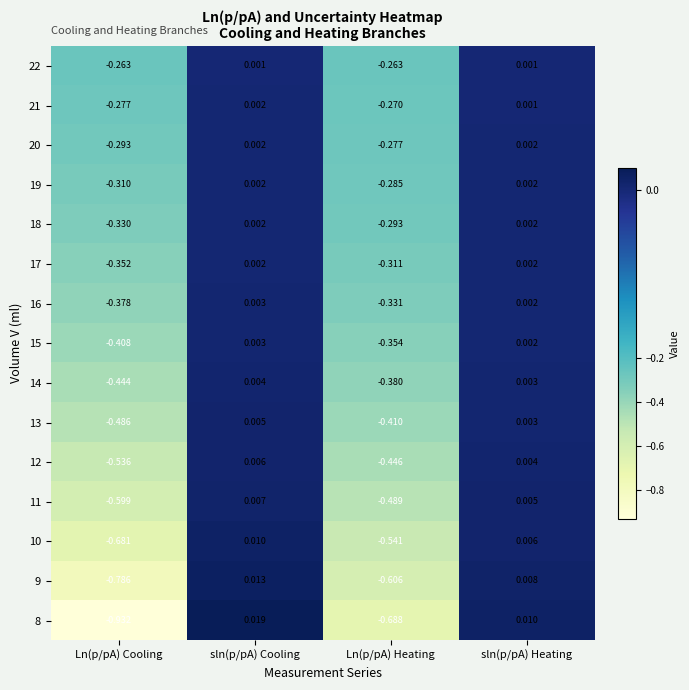

Is the value of 22 at Ln(p/pA) Heating greater than the value of 13 at sln(p/pA) Heating?

No